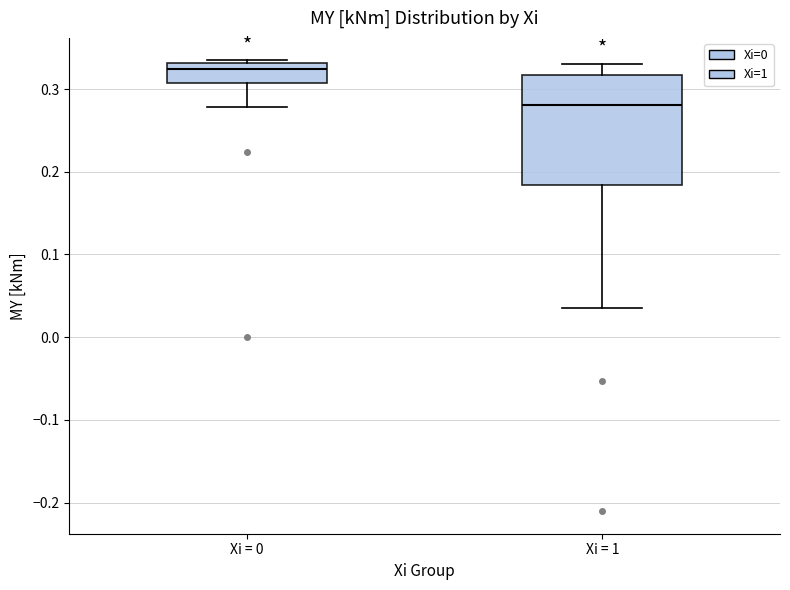

Reading left to right, read every box against the y-axis: the position of its median line, the range the box covers, and the ends of its whiskers. The values are not printed on the chart, so give them approximately, as read against the axis.

Xi = 0: median 0.32, box 0.31 to 0.33, whiskers 0.28 to 0.33
Xi = 1: median 0.28, box 0.18 to 0.32, whiskers 0.03 to 0.33